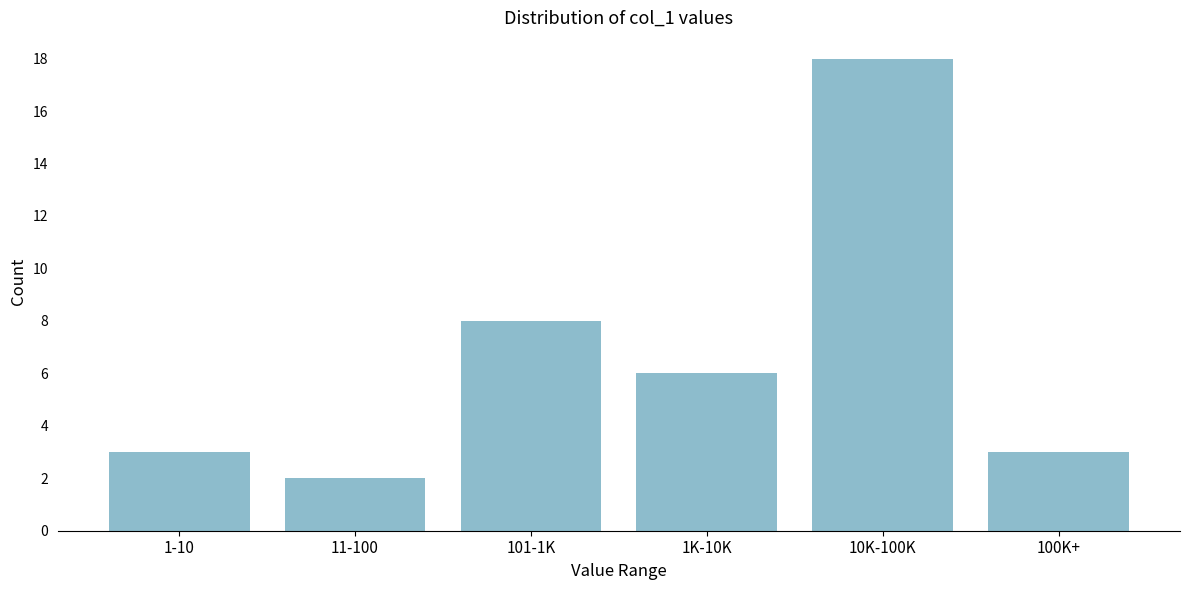

Reading left to right, list all the values displayed in this chart.

3	2	8	6	18	3